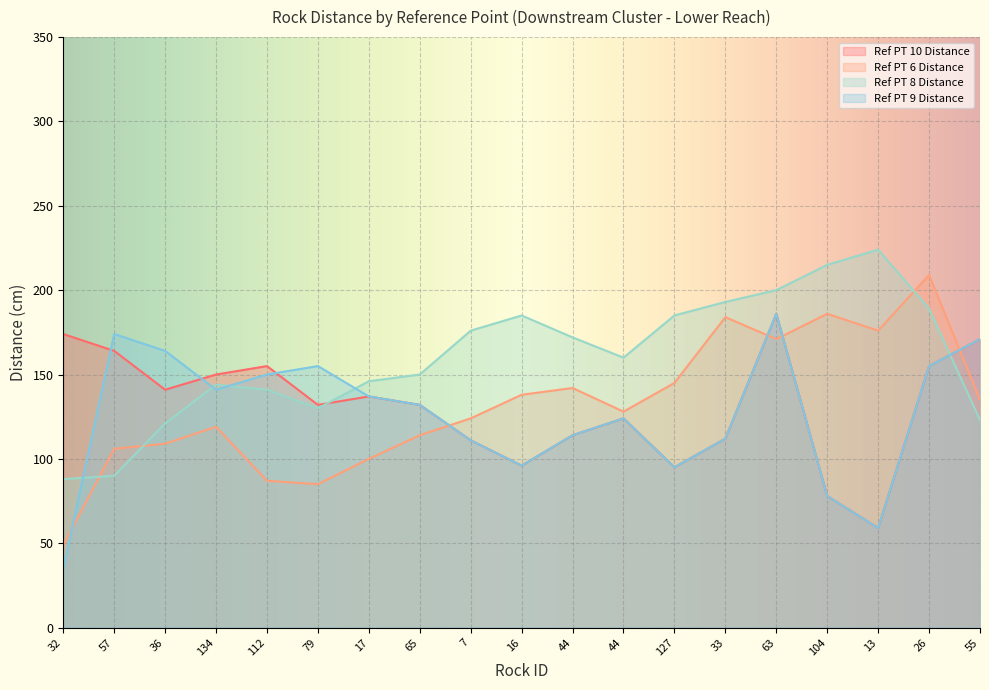

True or false: Ref PT 9 Distance has a value of 259 at 112.

False